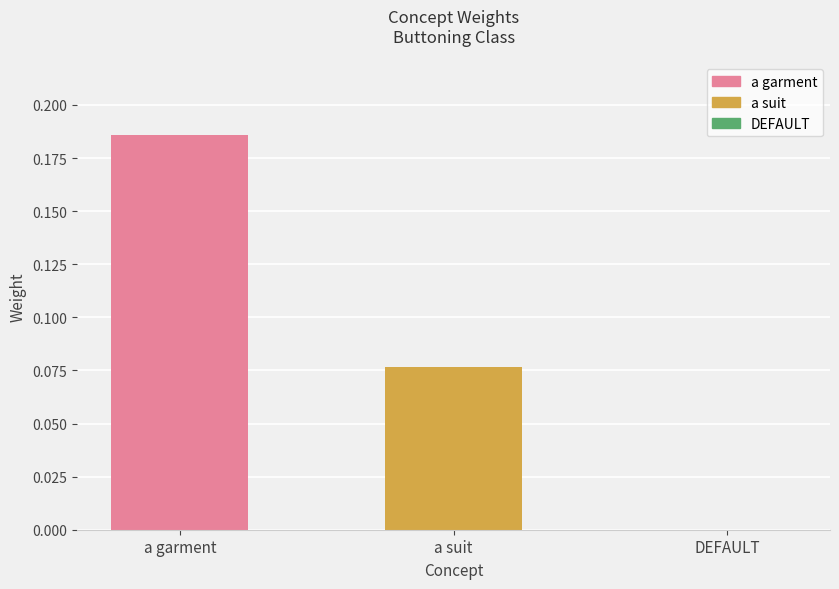

What is the sum of the values at a suit and a garment?

0.3